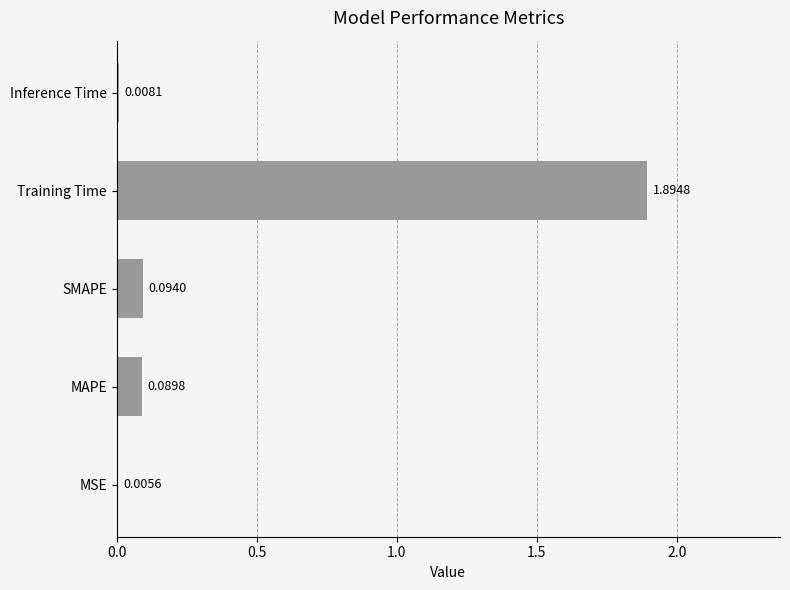

What is the sum of all values?

2.1